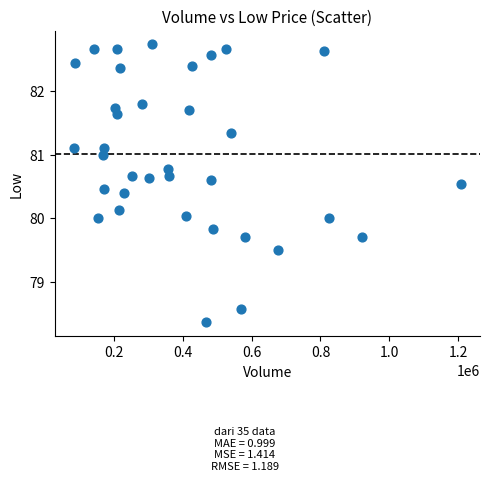

What is the range of X values (max minus min)?

1121287.0